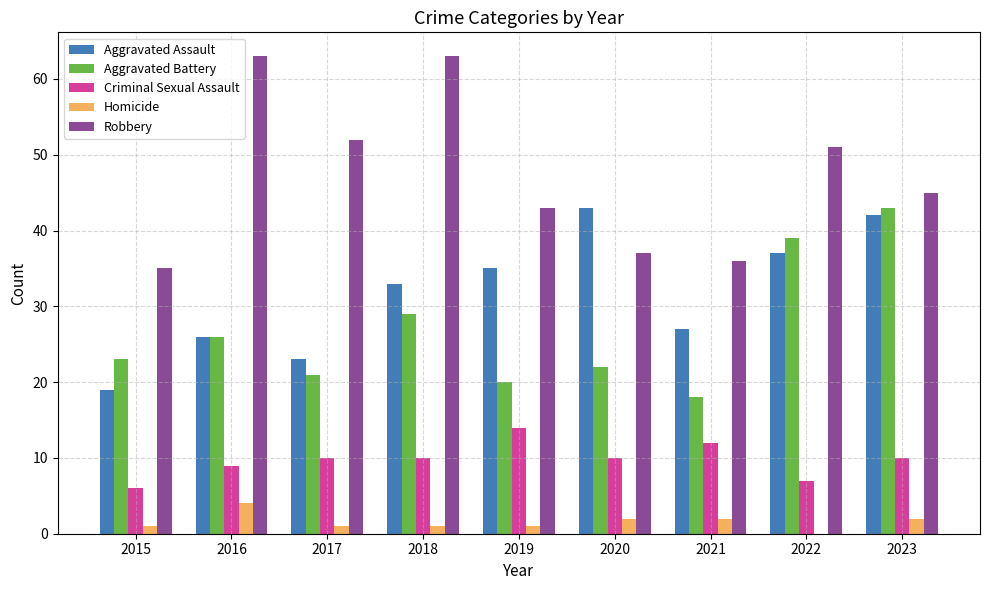

What value does the Criminal Sexual Assault series have at 2021?

12